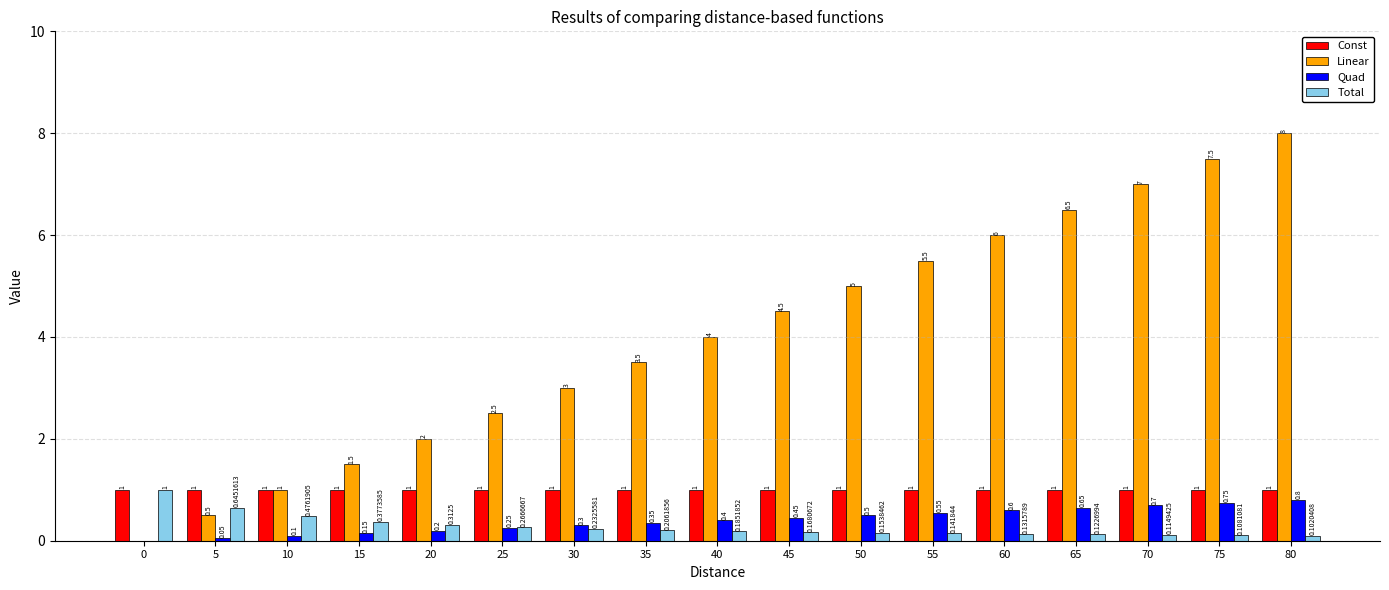

What is the spread (max minus min) of values at 40?

3.8